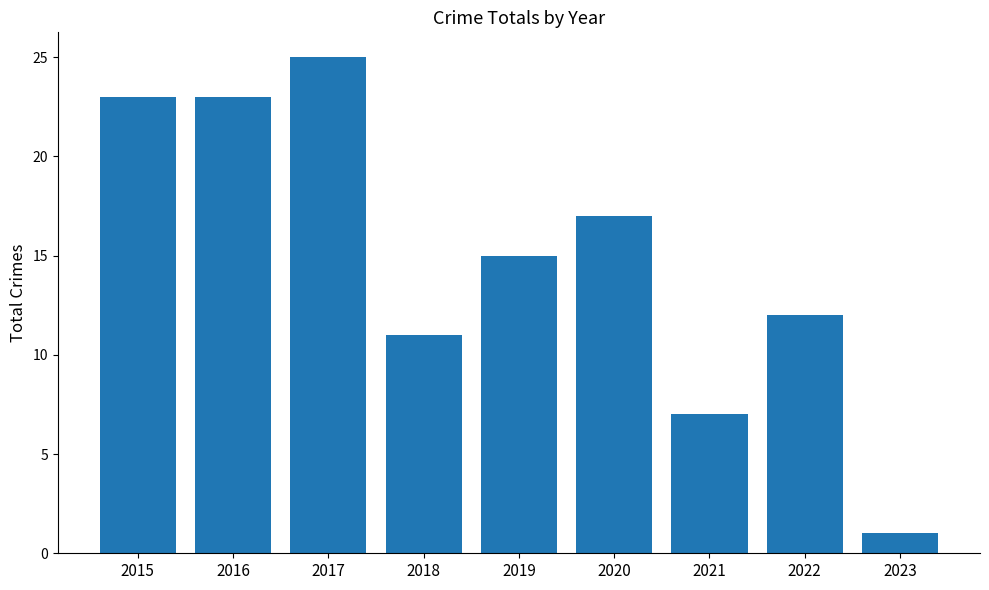

At which label is the value closest to 13?

2022